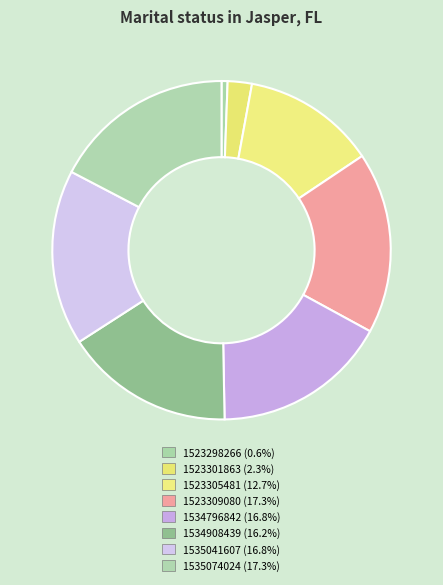

The 1523301863 slice represents 2% of the pie. True or false?

True